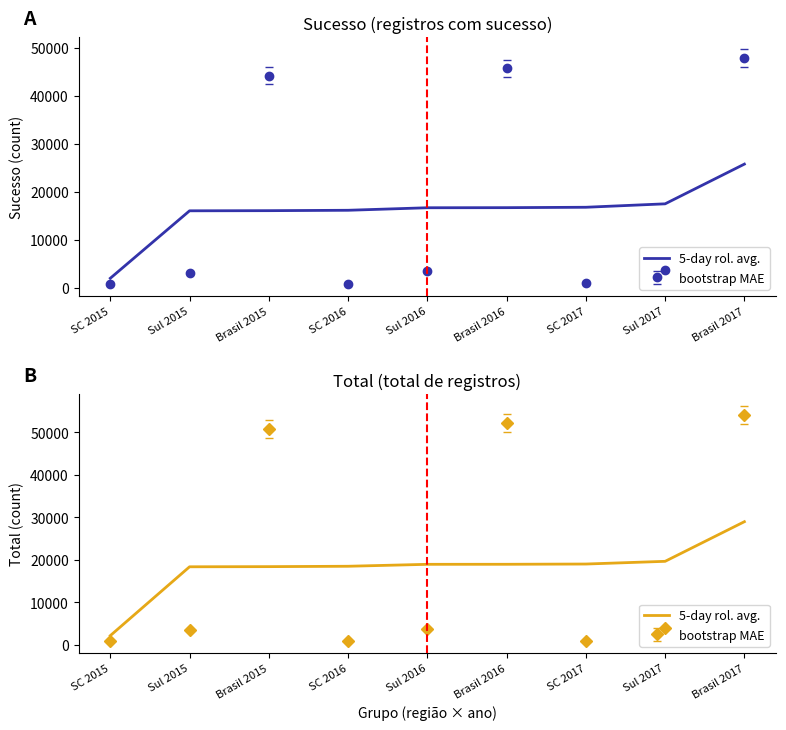

What is the change in value from Sul 2015 to Sul 2017?

+1284.7